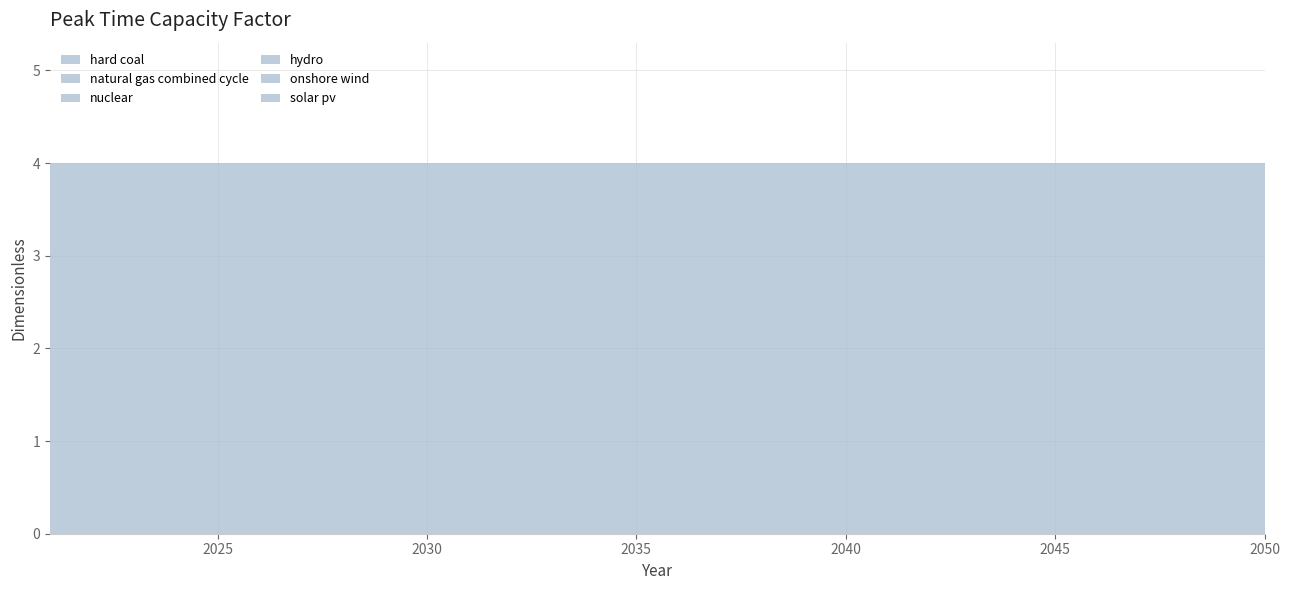

Reading left to right, transcribe all the data shown in this chart.

hard coal: 1	1	1	1	1	1	1	1	1	1	1	1	1	1	1	1	1	1	1	1	1	1	1	1	1	1	1	1	1	1
natural gas combined cycle: 1	1	1	1	1	1	1	1	1	1	1	1	1	1	1	1	1	1	1	1	1	1	1	1	1	1	1	1	1	1
nuclear: 1	1	1	1	1	1	1	1	1	1	1	1	1	1	1	1	1	1	1	1	1	1	1	1	1	1	1	1	1	1
hydro: 1	1	1	1	1	1	1	1	1	1	1	1	1	1	1	1	1	1	1	1	1	1	1	1	1	1	1	1	1	1
onshore wind: 0	0	0	0	0	0	0	0	0	0	0	0	0	0	0	0	0	0	0	0	0	0	0	0	0	0	0	0	0	0
solar pv: 0	0	0	0	0	0	0	0	0	0	0	0	0	0	0	0	0	0	0	0	0	0	0	0	0	0	0	0	0	0